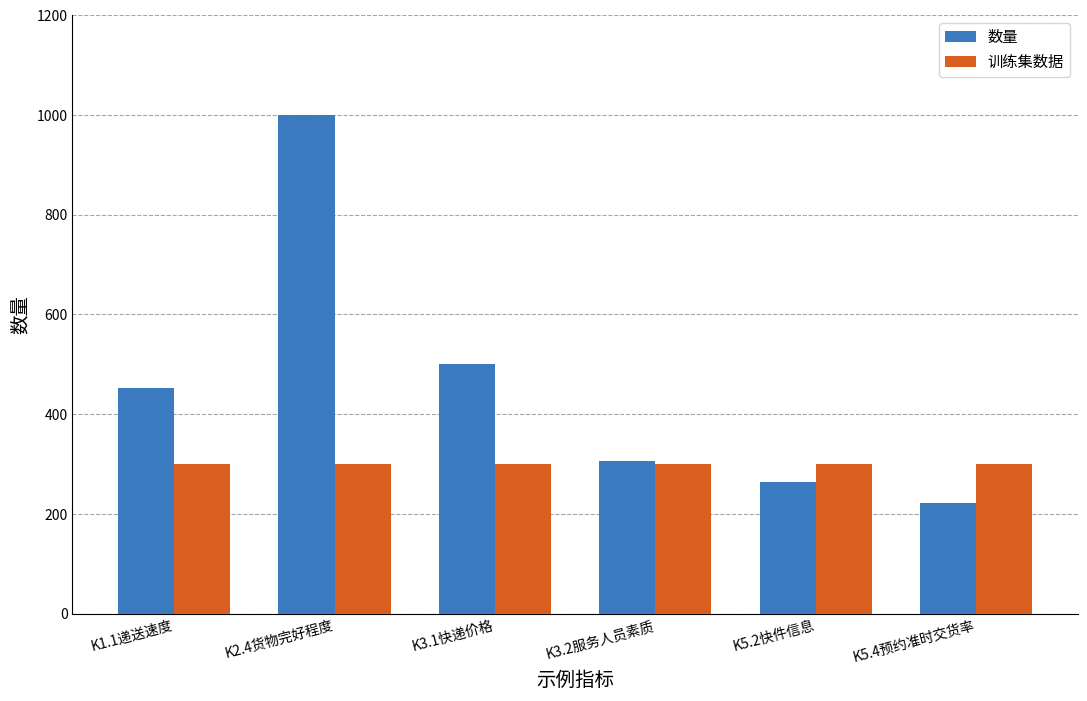

What is the difference between the highest and lowest values at K3.1快递价格?

201